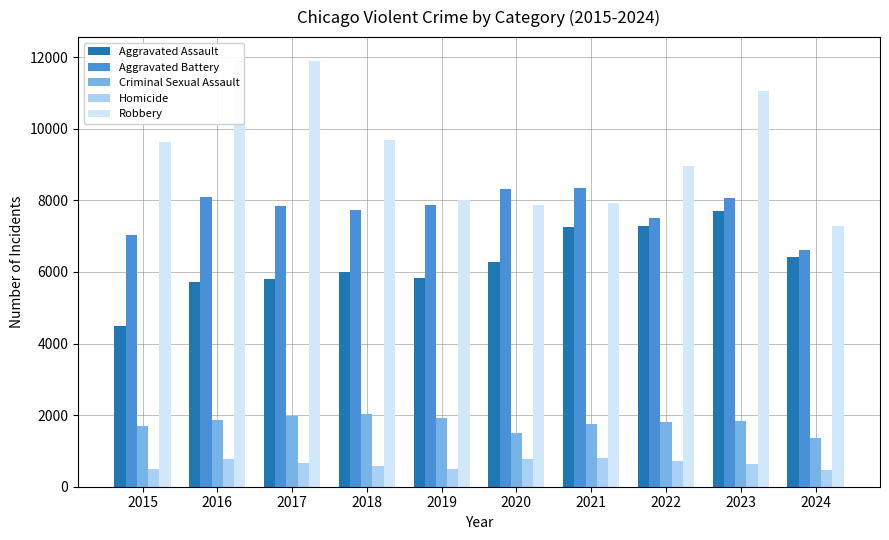

What is the value of the Robbery bar at the 4th from the left?

9681